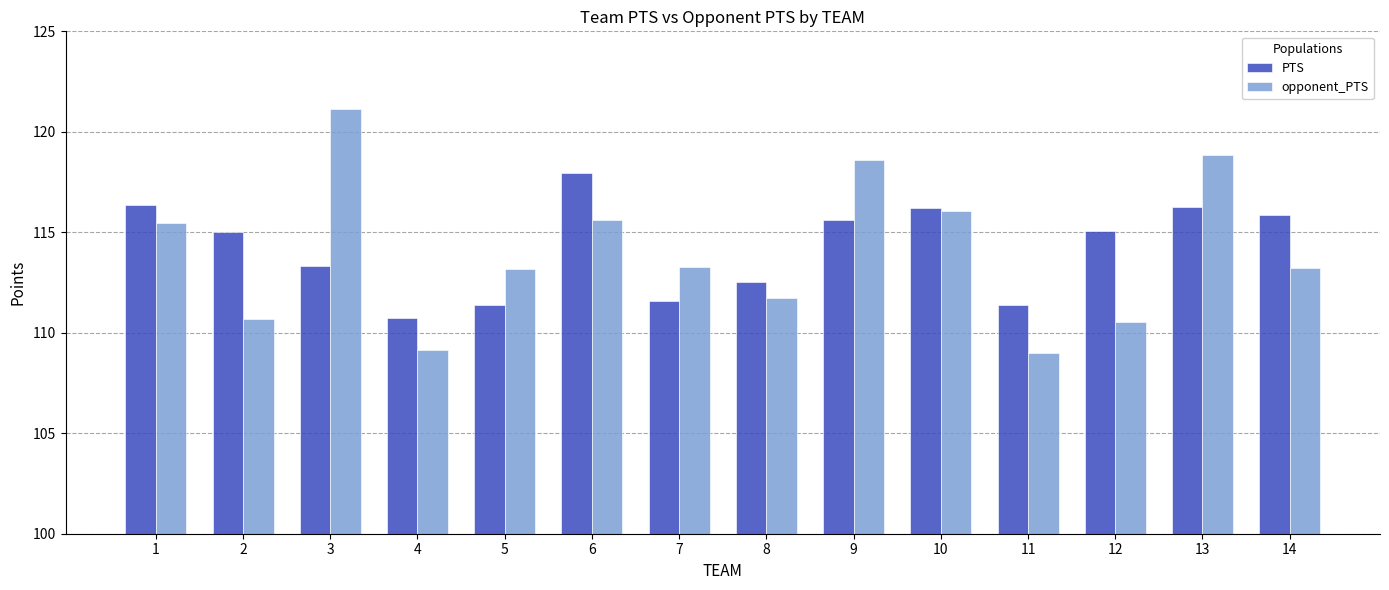

What is the sum of the PTS values at 1 and 4?

227.1